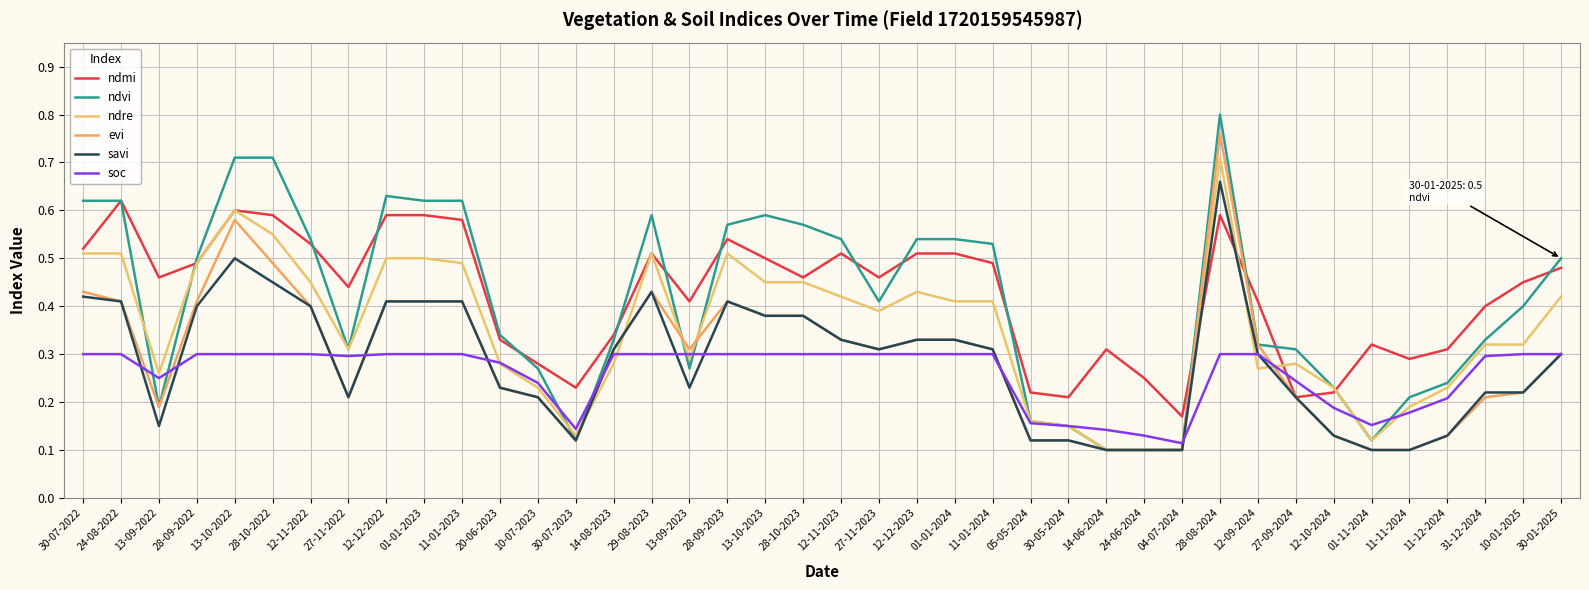

Between which two adjacent categories do soc and ndvi first intersect?

24-08-2022 and 13-09-2022